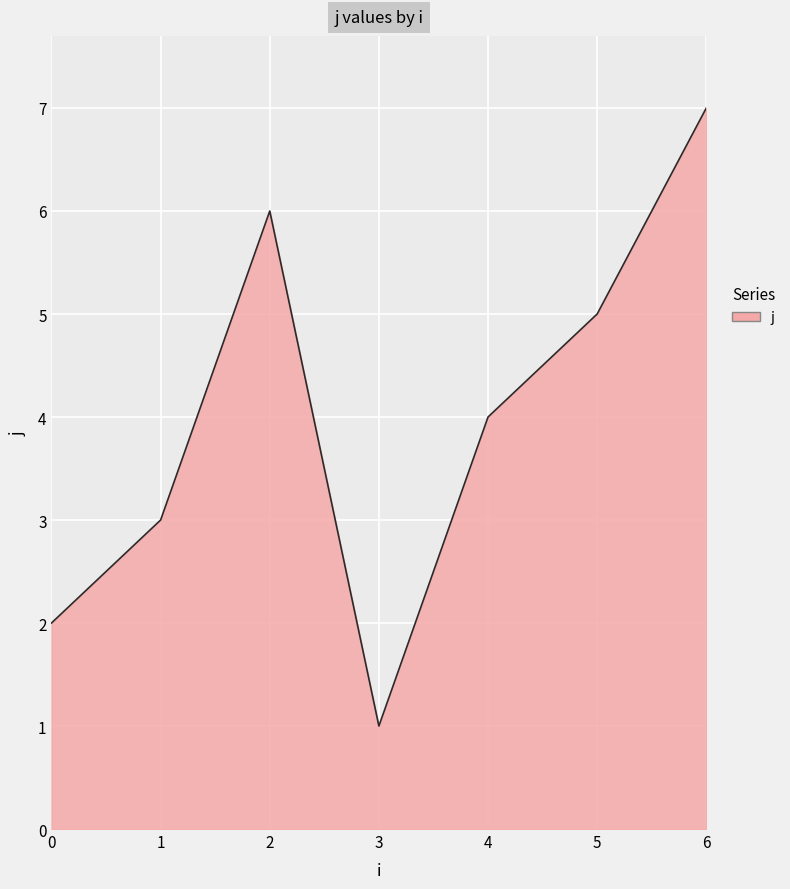

What is the change in value from 1 to 3?

-2